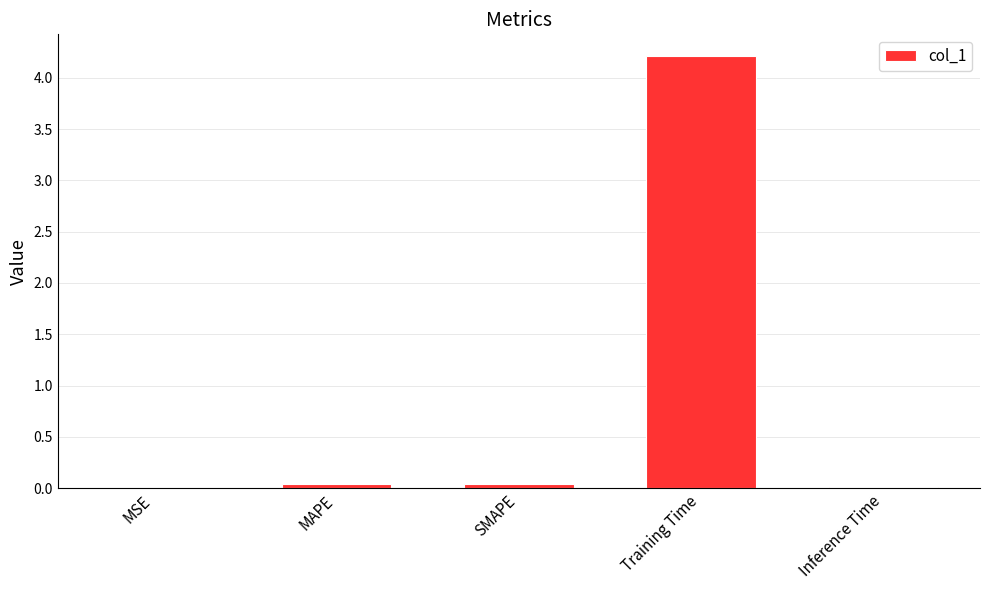

The value at MAPE is 0.0. True or false?

True